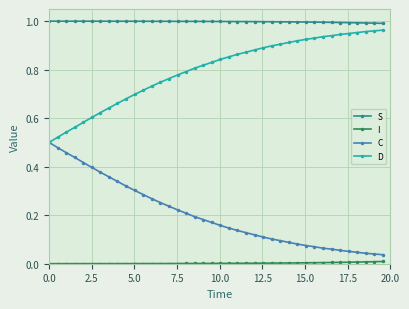

True or false: D and S intersect in this chart.

False